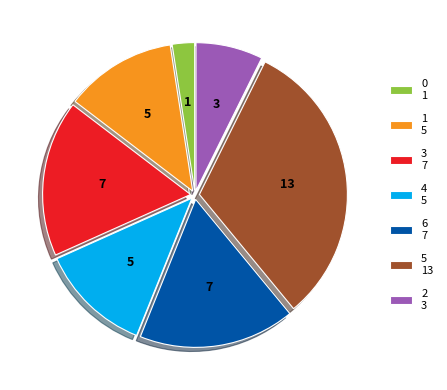

Is the sum of 3 7 and 1 5 greater than half?

No